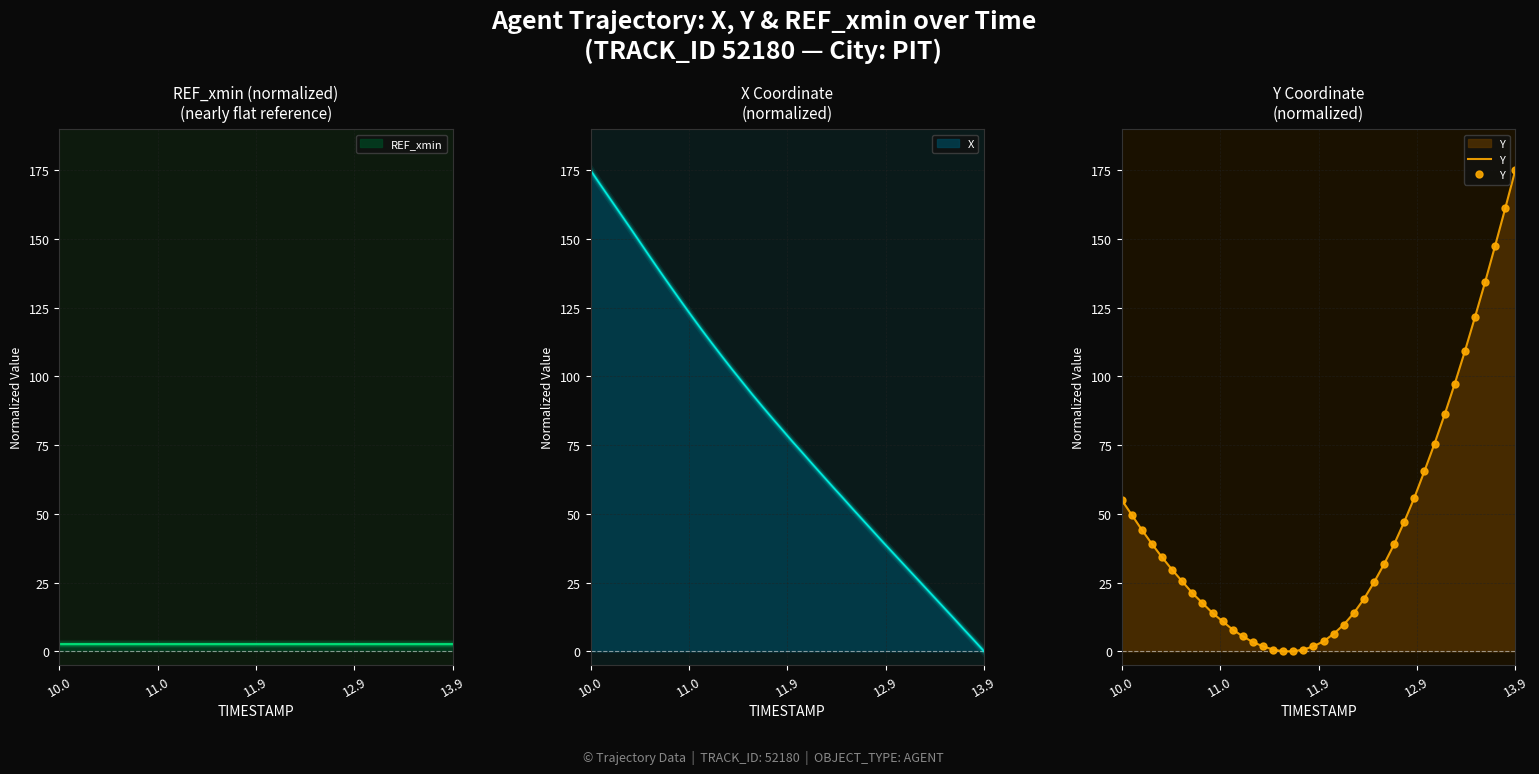

Which category has the highest value across all series?

13.9